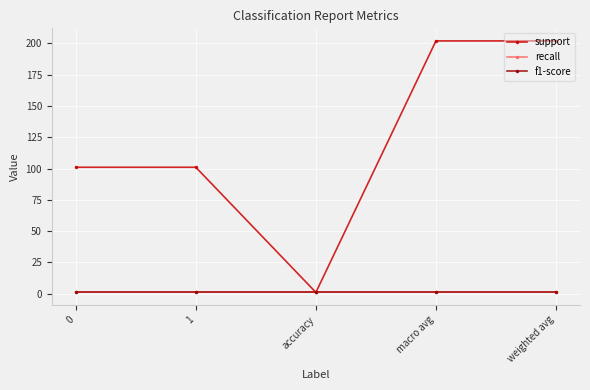

What is the greatest value displayed?

202